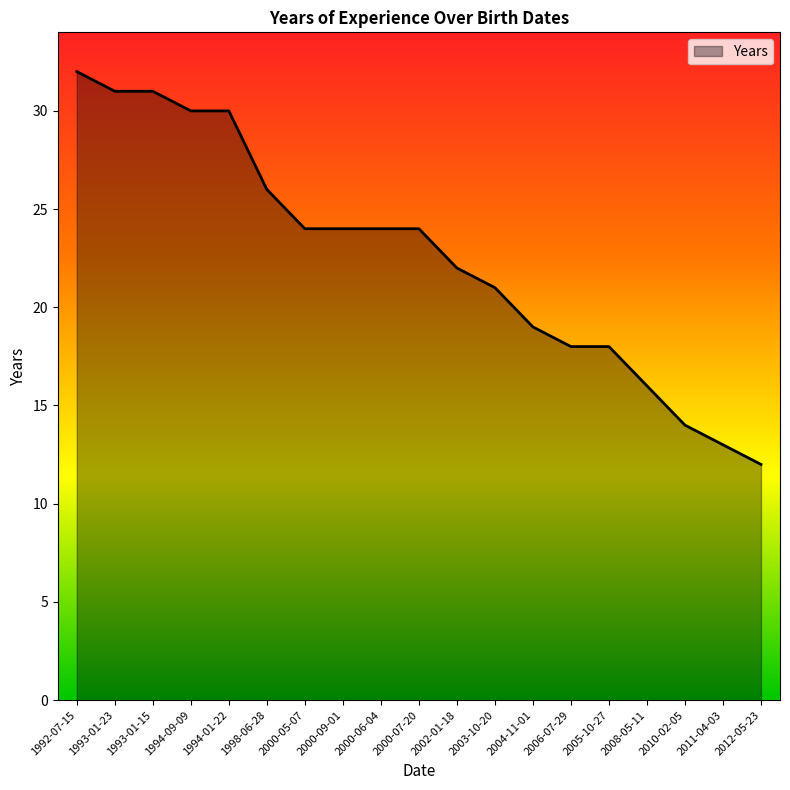

What is the average value?

23